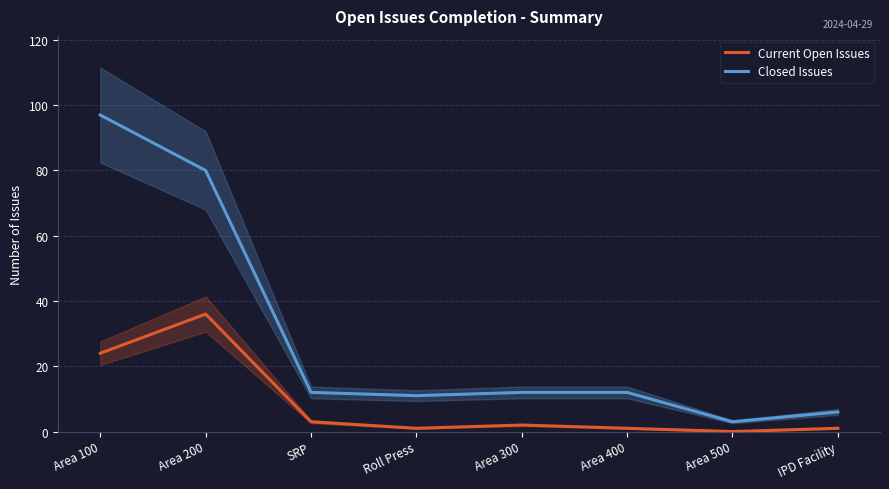

In Current Open Issues, how many points are lower than both neighbors (excluding endpoints)?

2